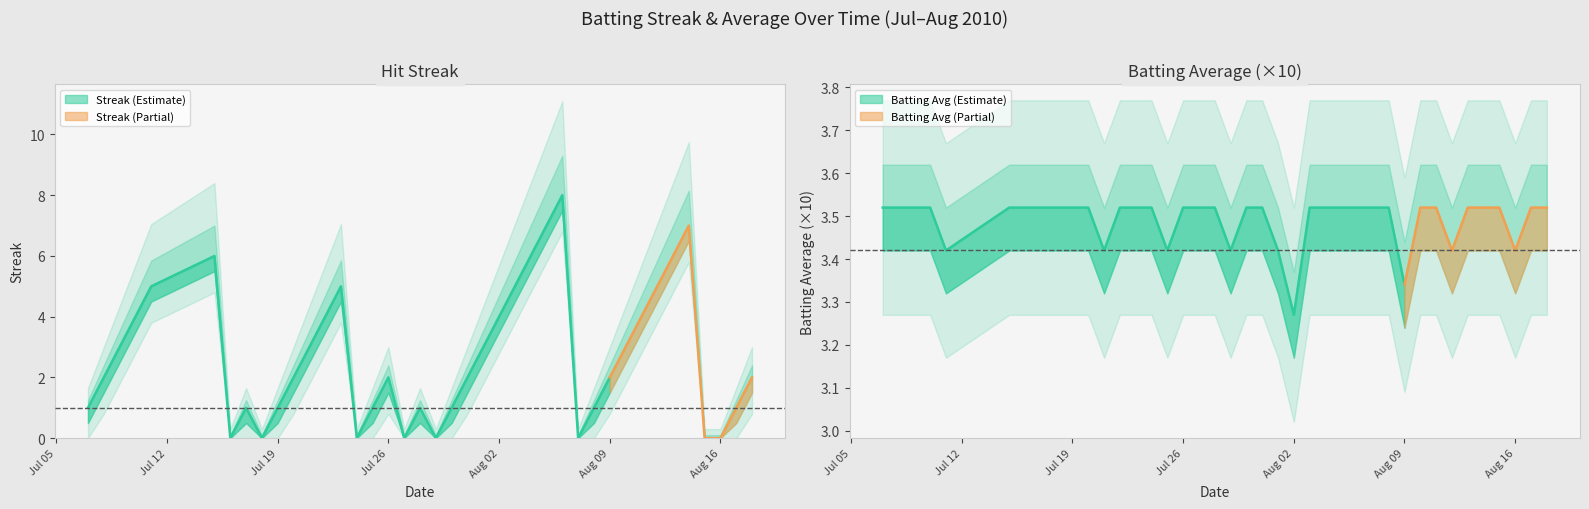

Is the value of Batting Average (x10) at 0 greater than the value of Streak at 17?

Yes